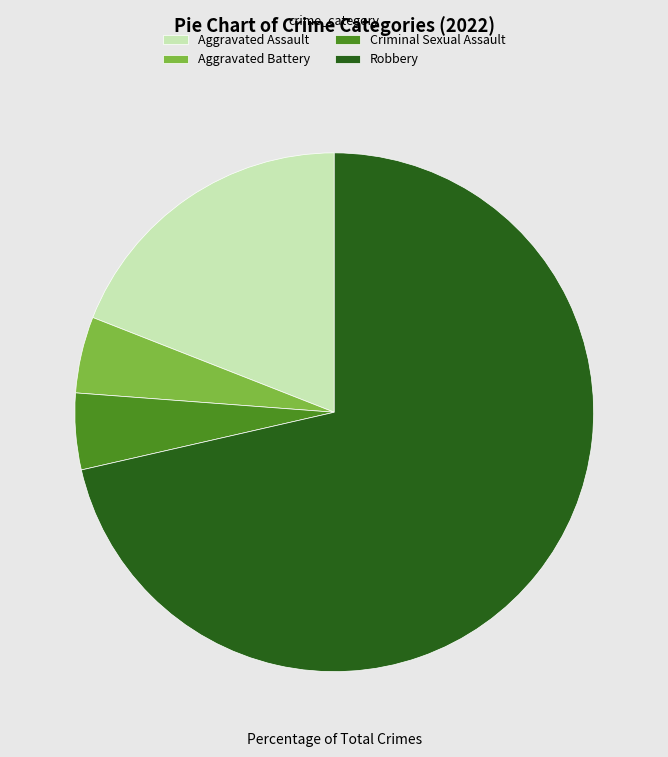

How many slices are in this pie chart?

4